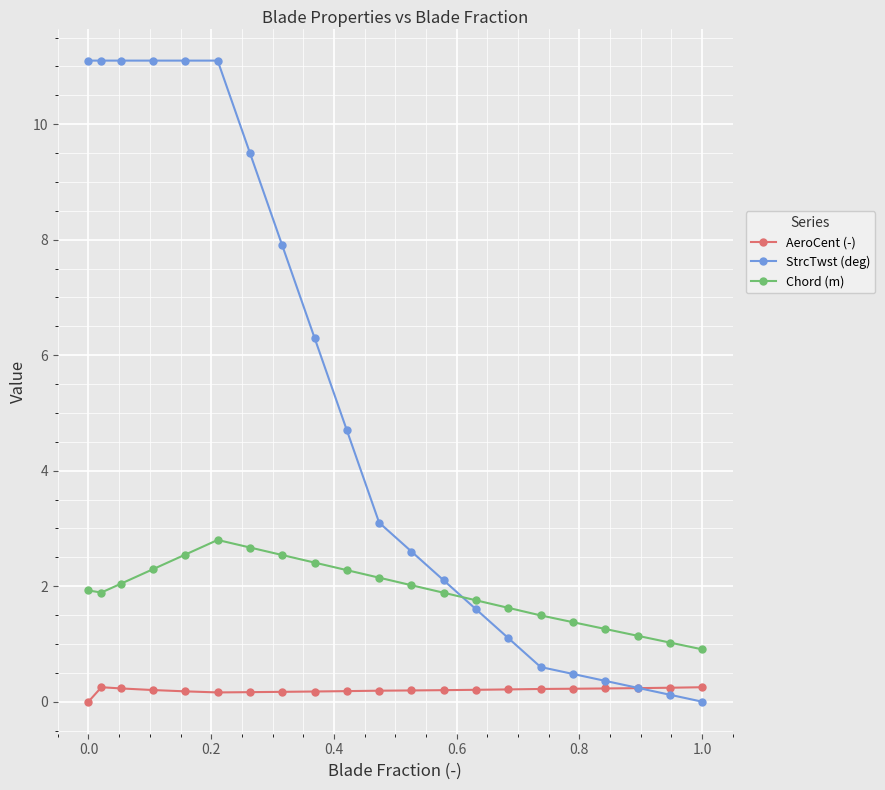

At how many categories does at least one series exceed 4?

10